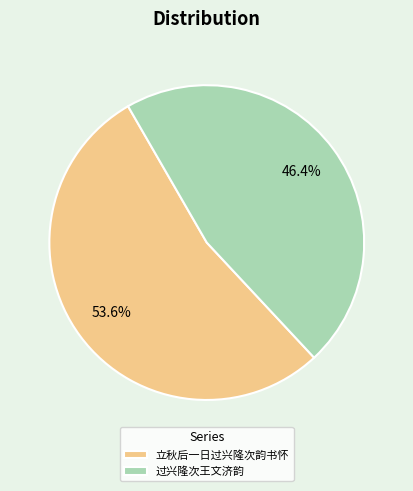

Which category accounts for the majority?

立秋后一日过兴隆次韵书怀